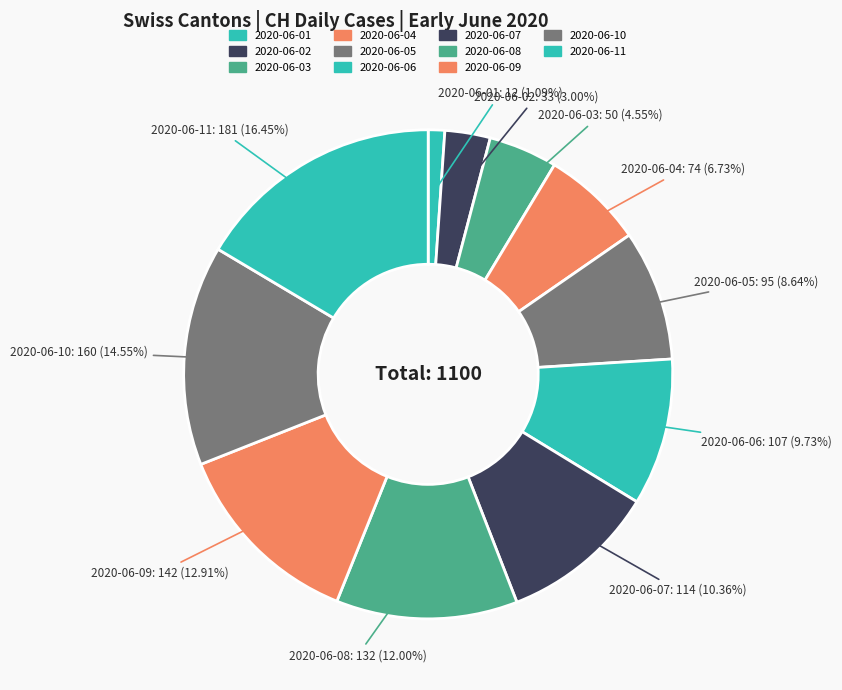

Which category has the smallest portion of the pie?

2020-06-01